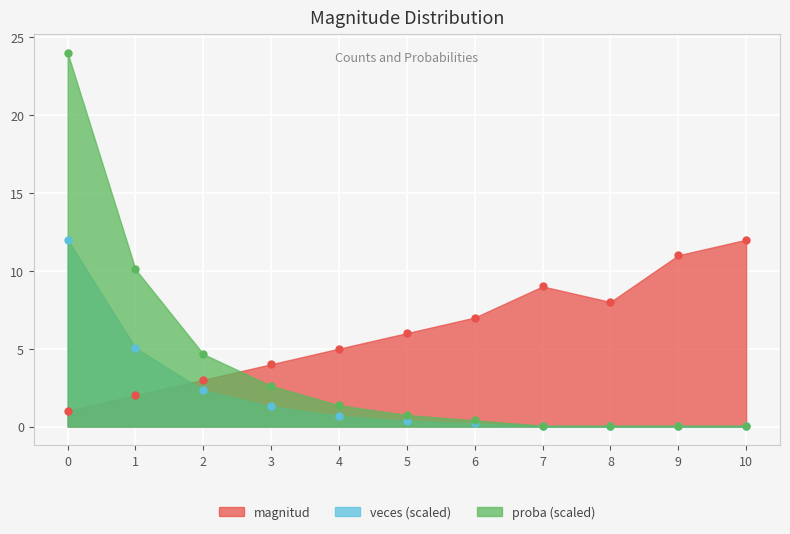

How many interior local valleys does the magnitud series have?

1